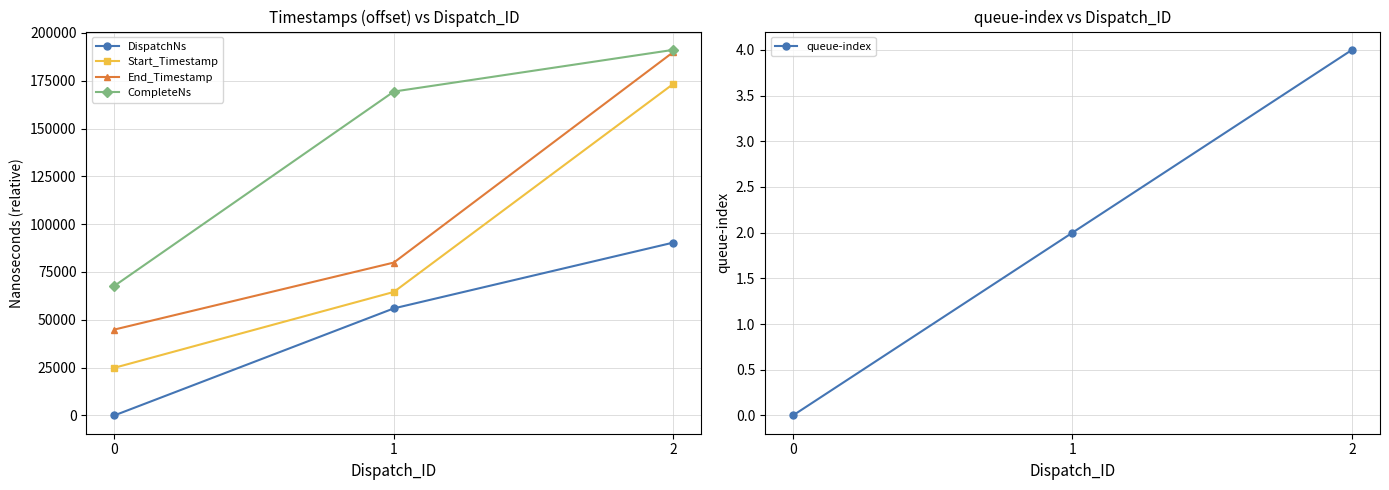

Which series has the largest total across all categories?

CompleteNs